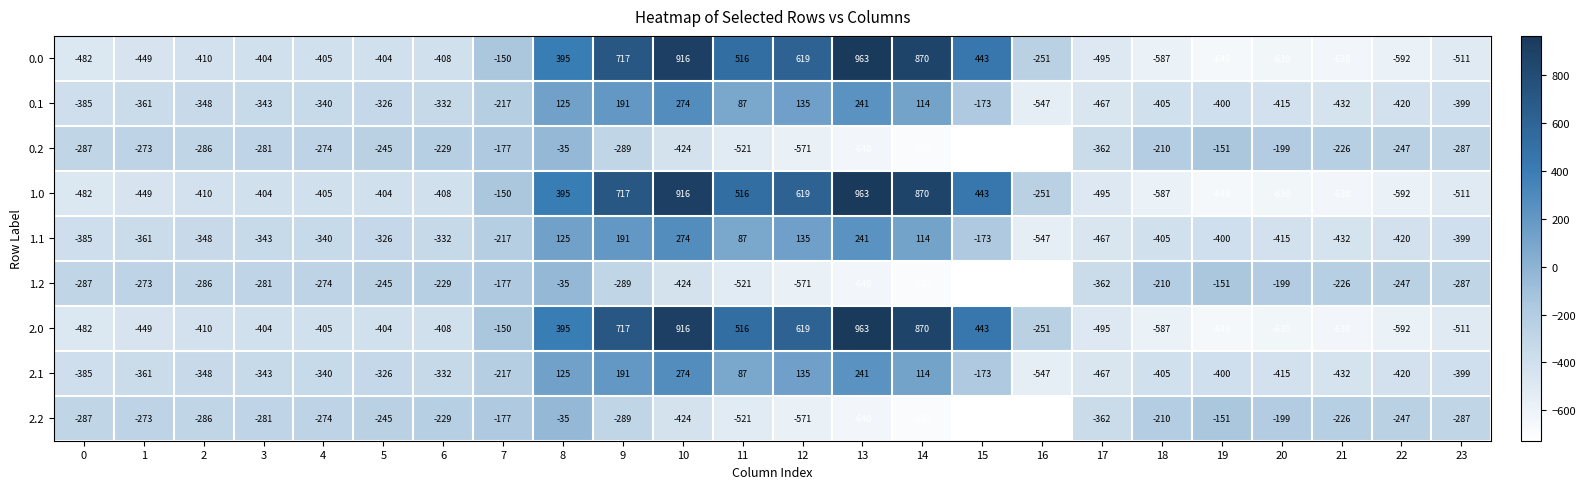

How many values in 1.0 are below zero?

16